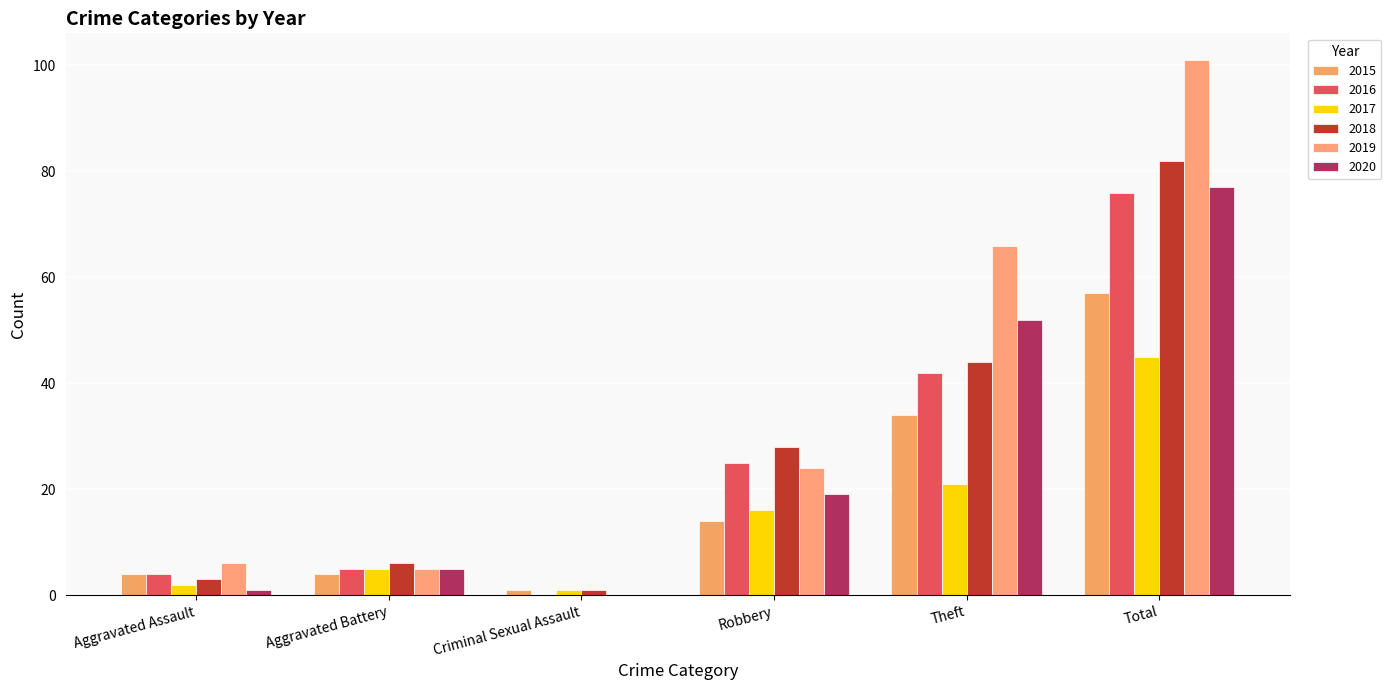

What is the total value across all series at Total?

438